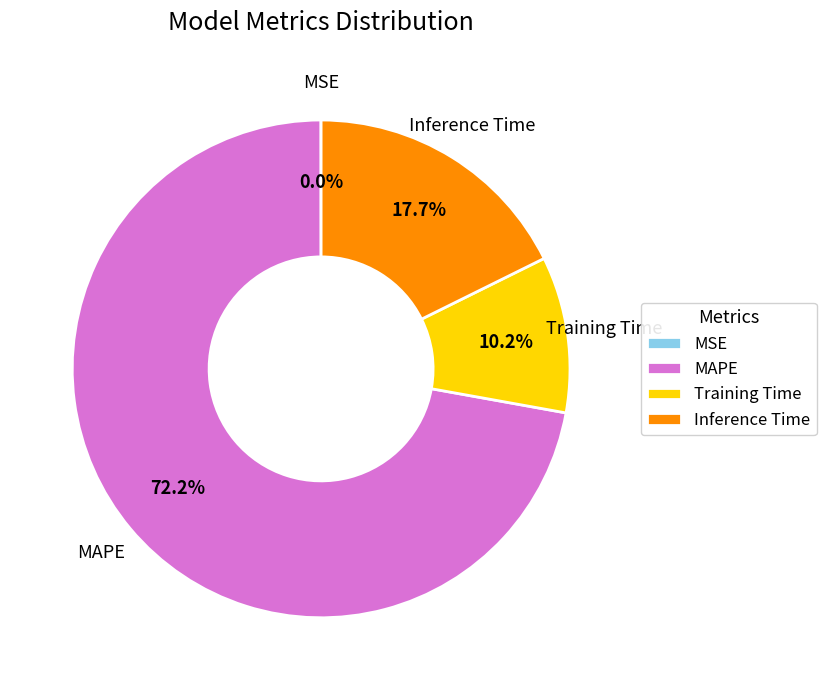

Approximately how many times larger is the value at Training Time compared to Inference Time?

0.6